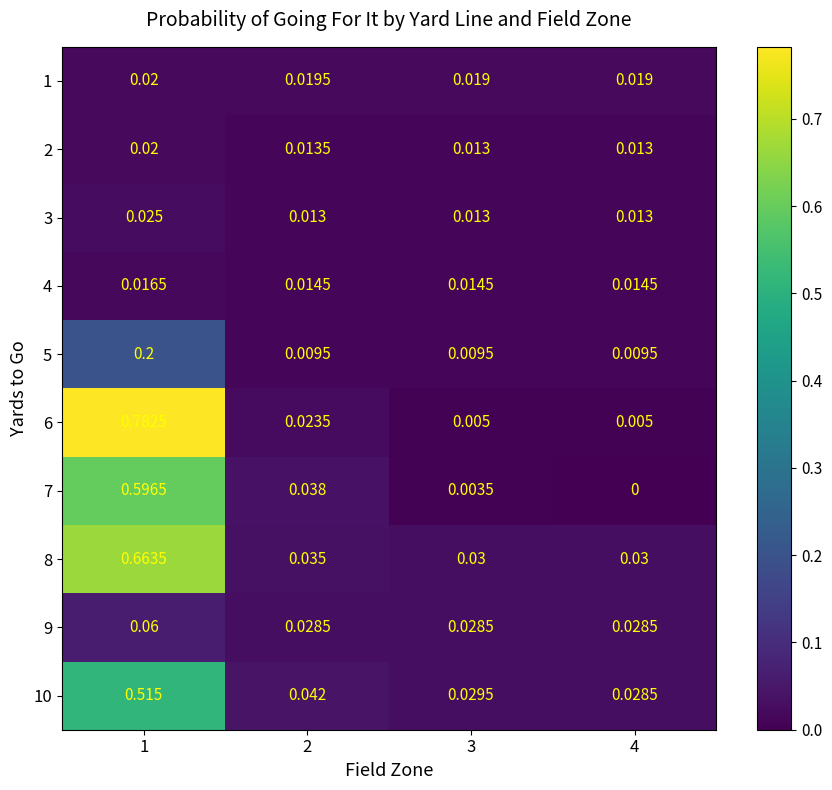

Is the value of 5 at 3 greater than the value of 4 at 1?

No